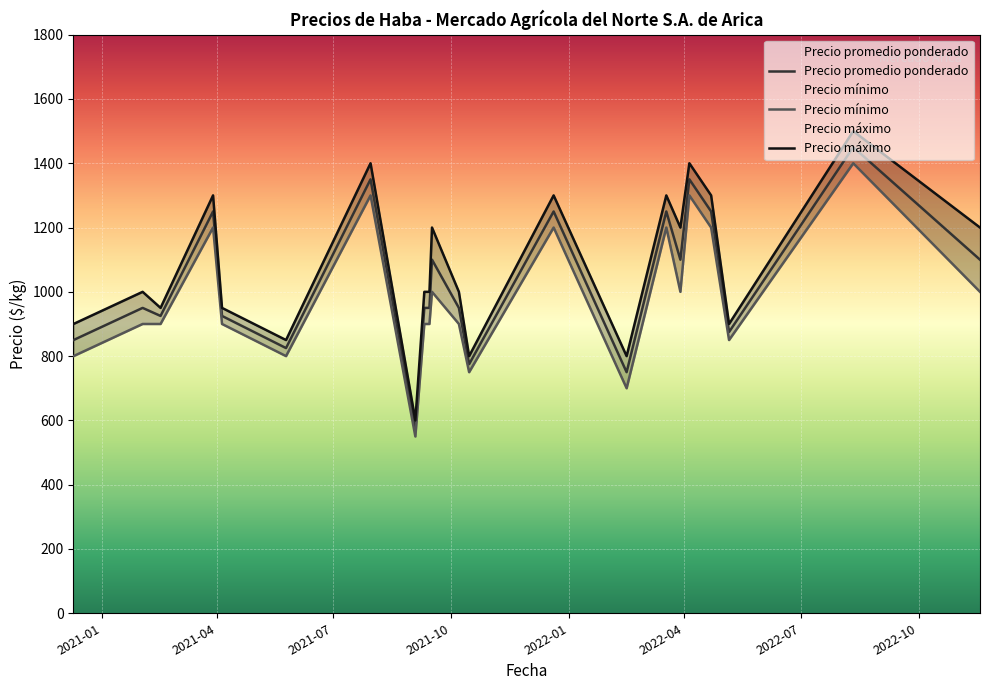

True or false: Precio mínimo and Precio promedio ponderado cross at least once.

False